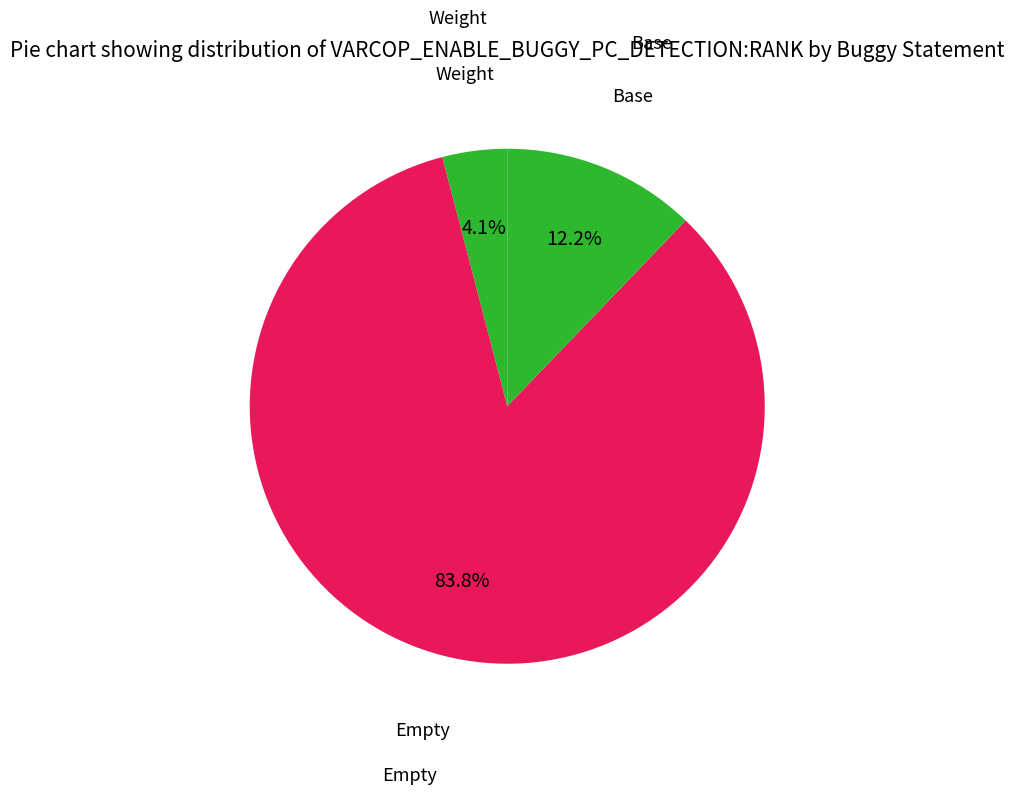

To the nearest percent, what is the average slice percentage?

33%